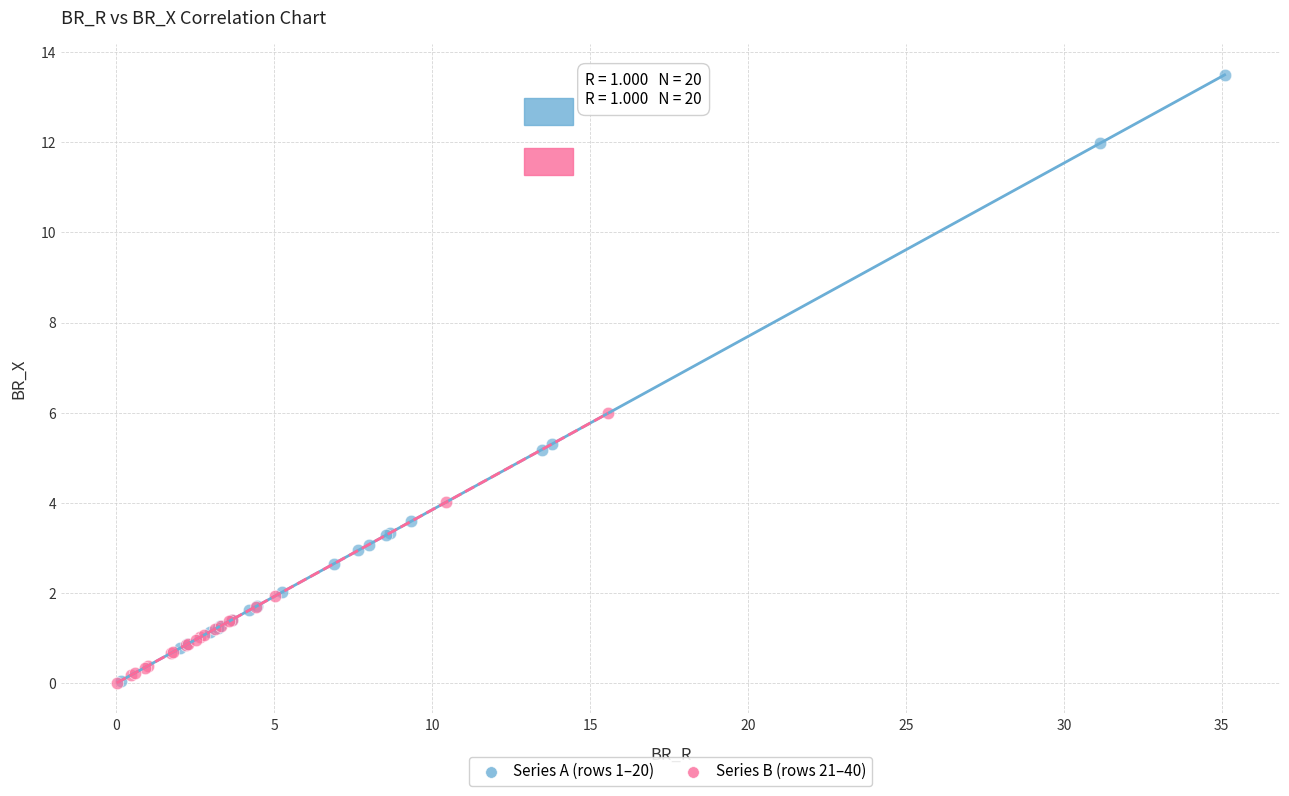

Which series has the widest spread of Y values?

Series A (rows 1–20)